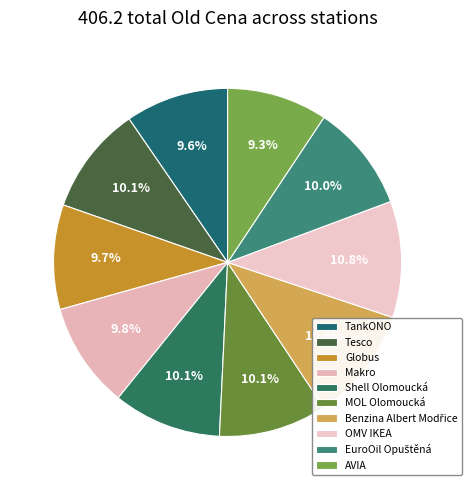

Is it true that Globus is 10% of the pie?

True